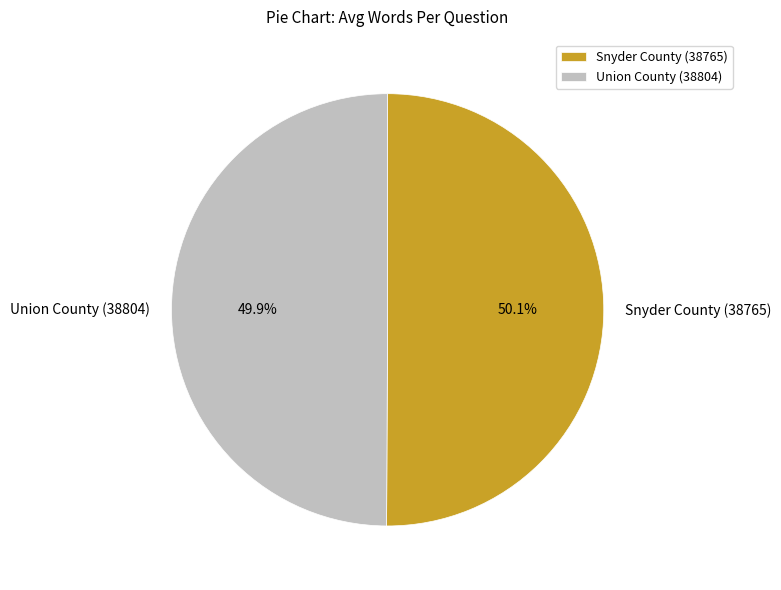

To the nearest percent, what portion does Snyder County (38765) represent?

50%